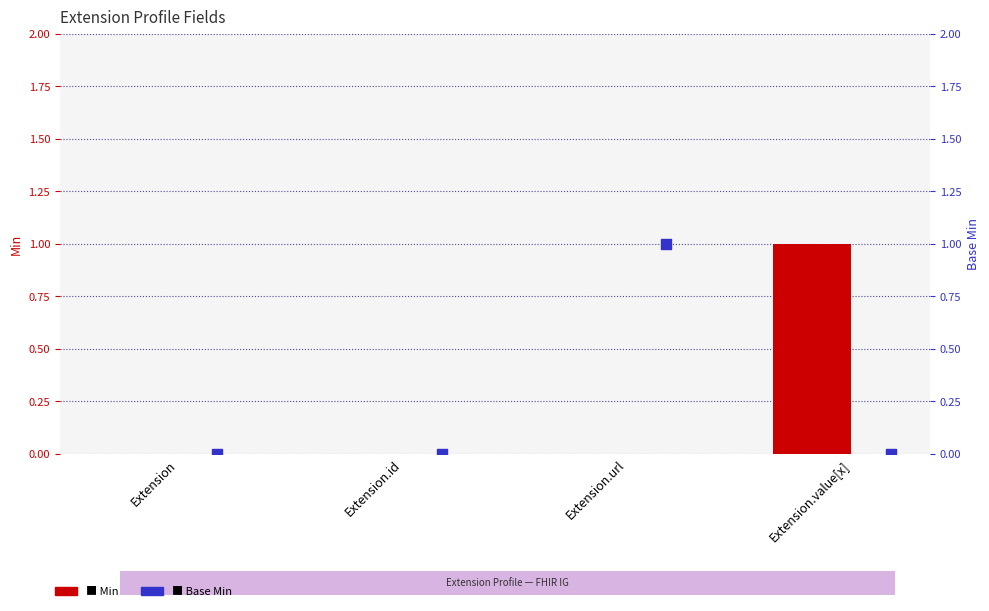

What are all the series names shown in the legend?

Min, Base Min